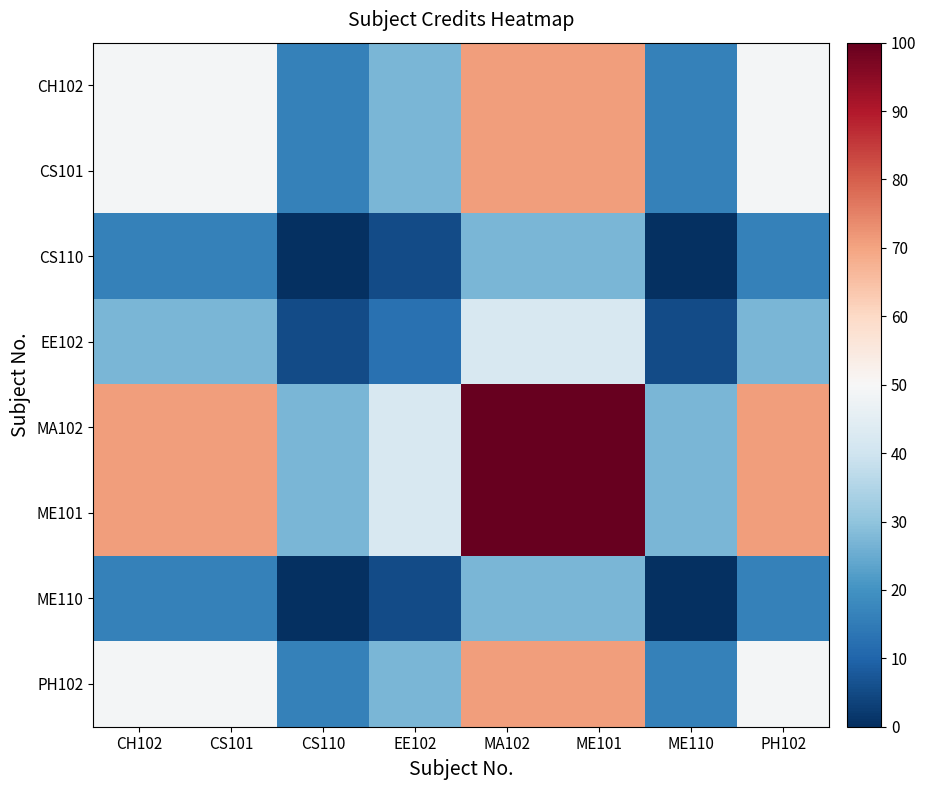

How many distinct data groups are displayed?

8